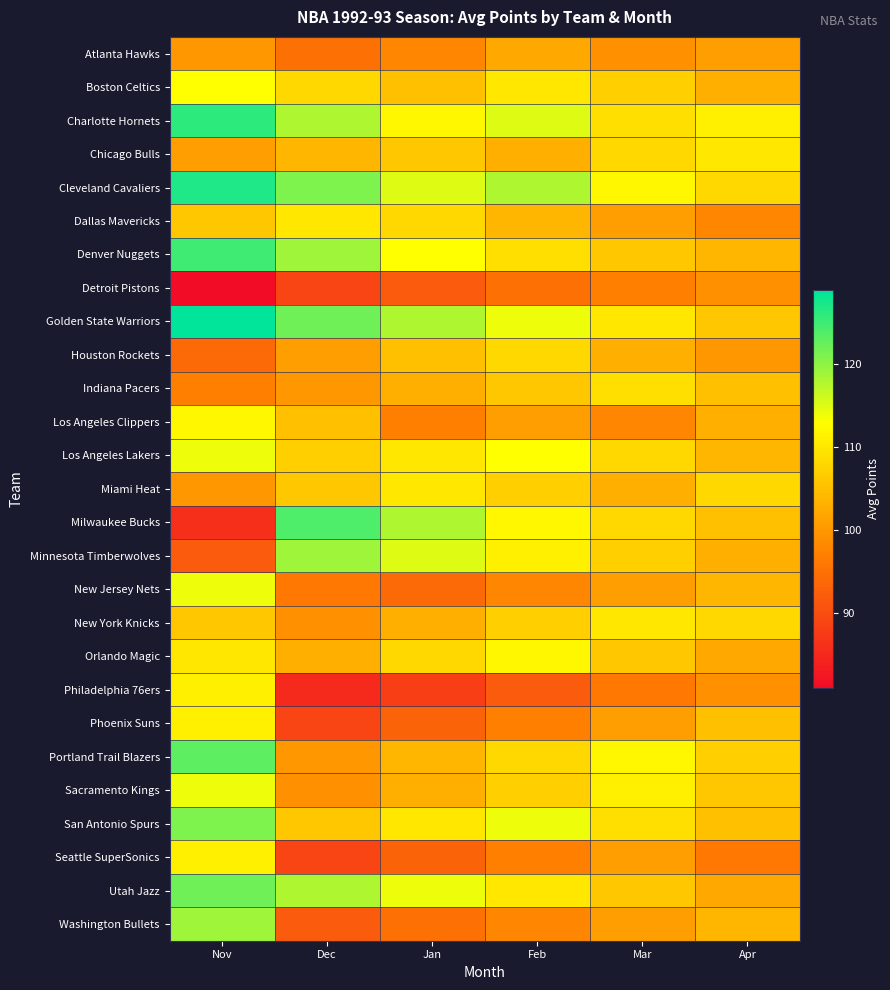

Which has a higher value, Feb or Jan?

Feb